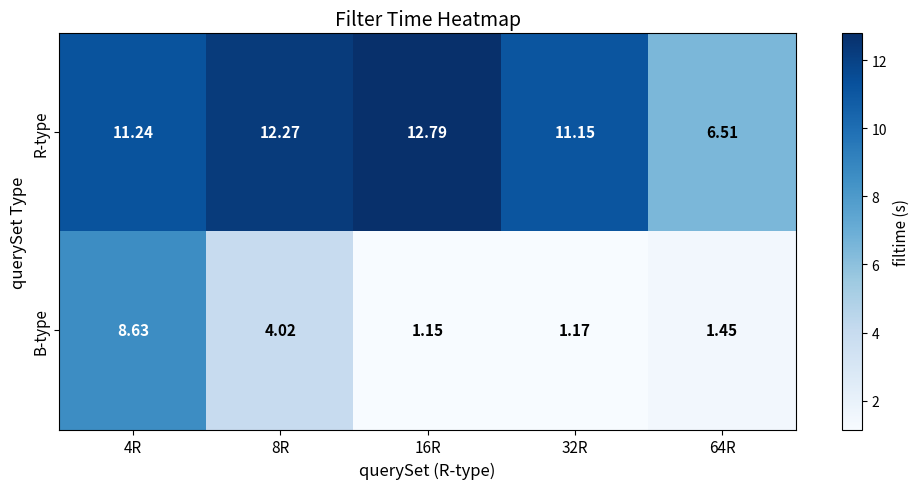

What is the total value across all series at 4R?

19.9